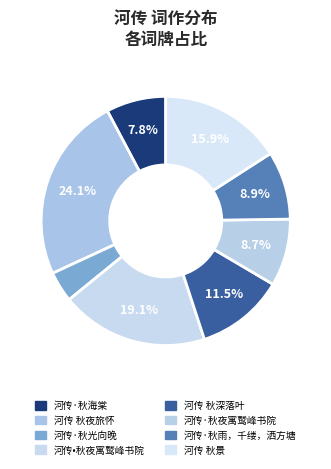

What is the total percentage of 河传·秋海棠 and 河传 秋景?

23.7%